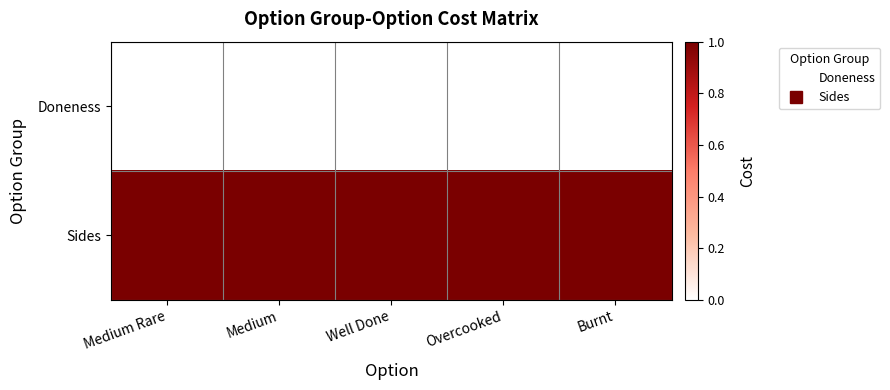

Reading left to right, what are all the values shown in this chart?

Doneness: Medium Rare=0	Medium=0	Well Done=0	Overcooked=0	Burnt=0
Sides: Medium Rare=1	Medium=1	Well Done=1	Overcooked=1	Burnt=1